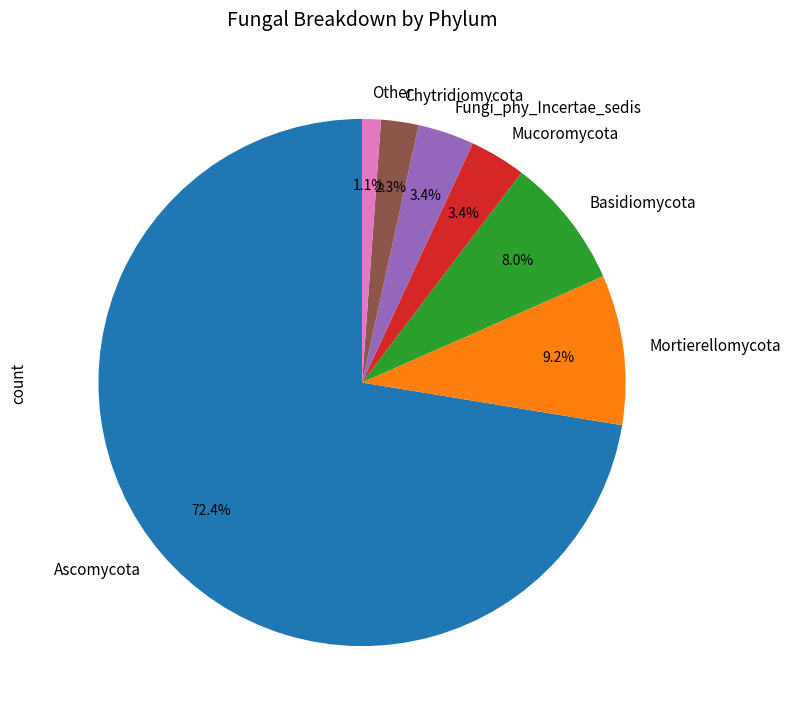

Is it true that Mortierellomycota is 9% of the pie?

True